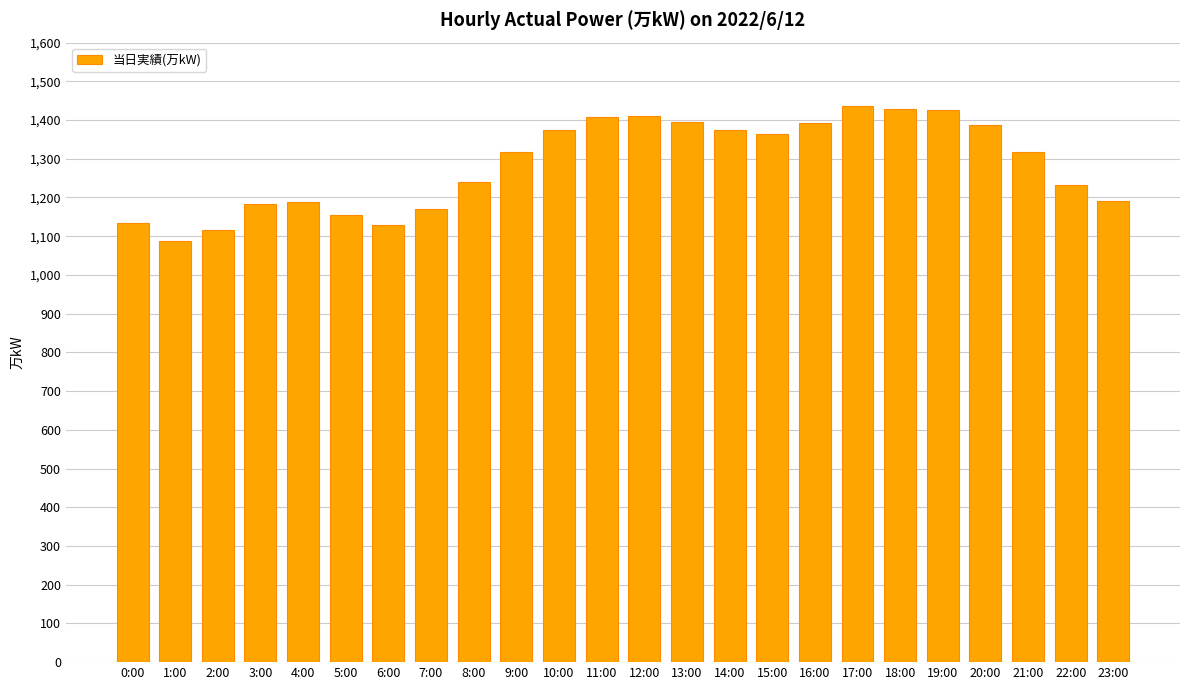

True or false: the data shows 2451 at 14:00.

False